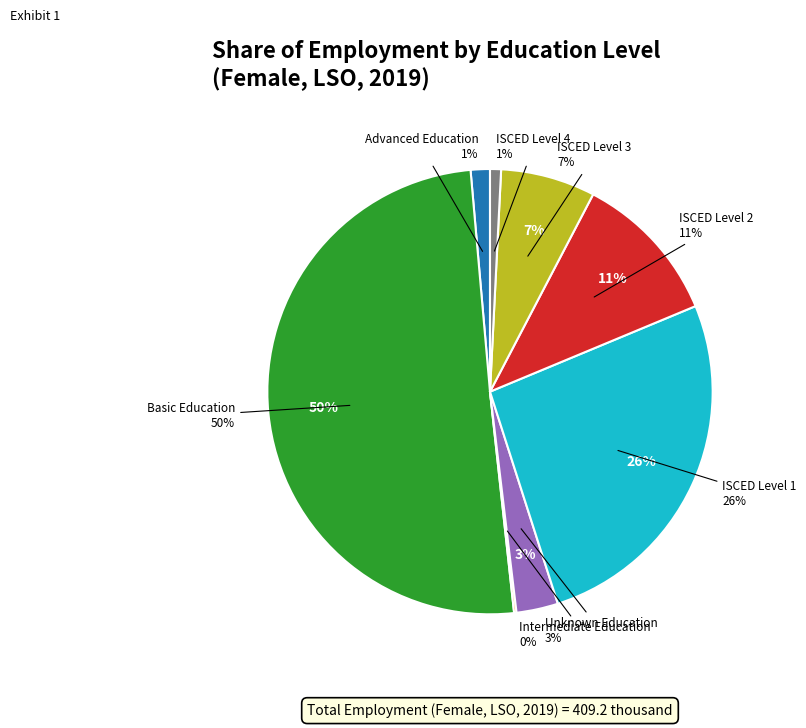

Is it true that edu_isced11_1 is 26% of the pie?

True